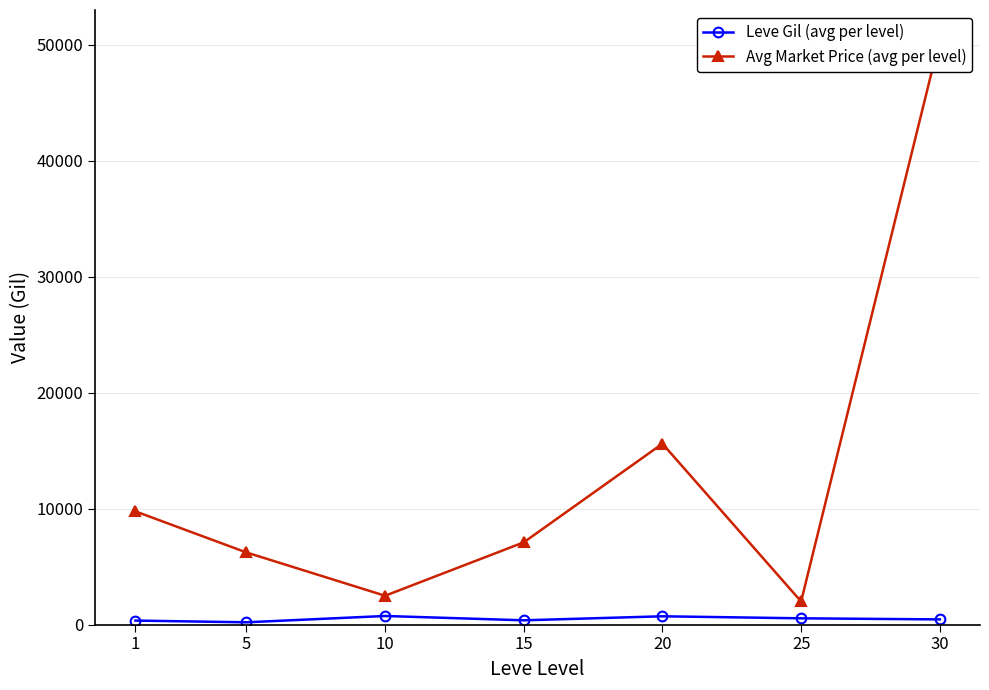

True or false: Leve Gil (avg per level) has a value of 720.0 at 20.

True